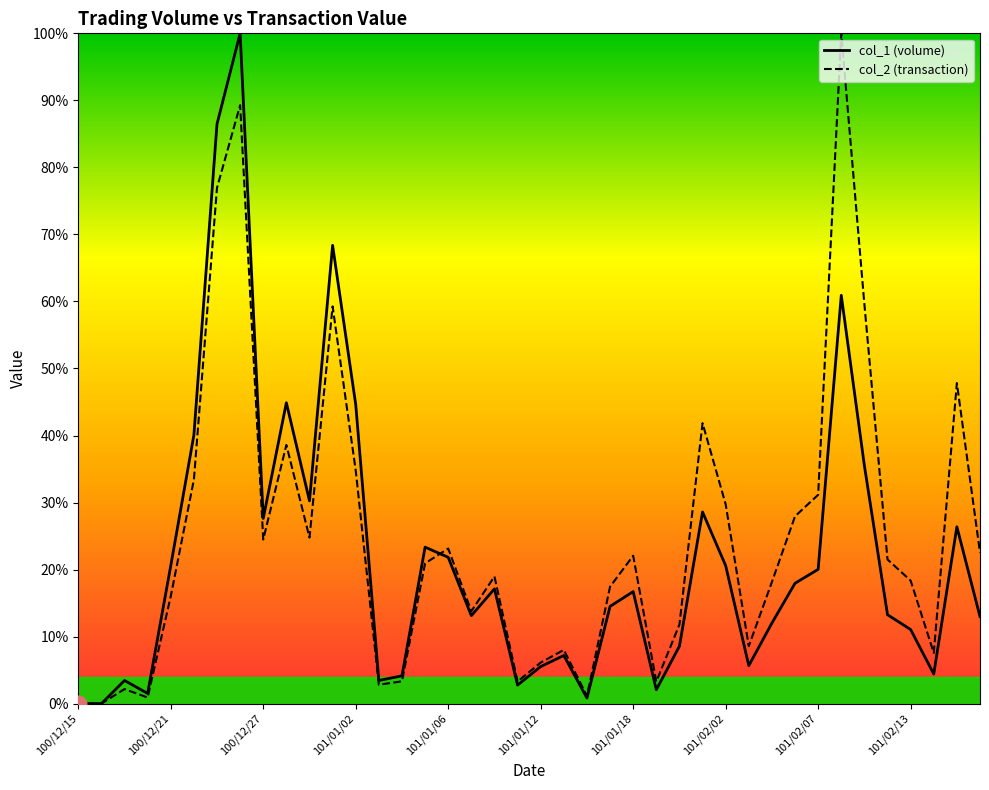

True or false: col_2 (transaction) has a value of 24.5 at 100/12/27.

True